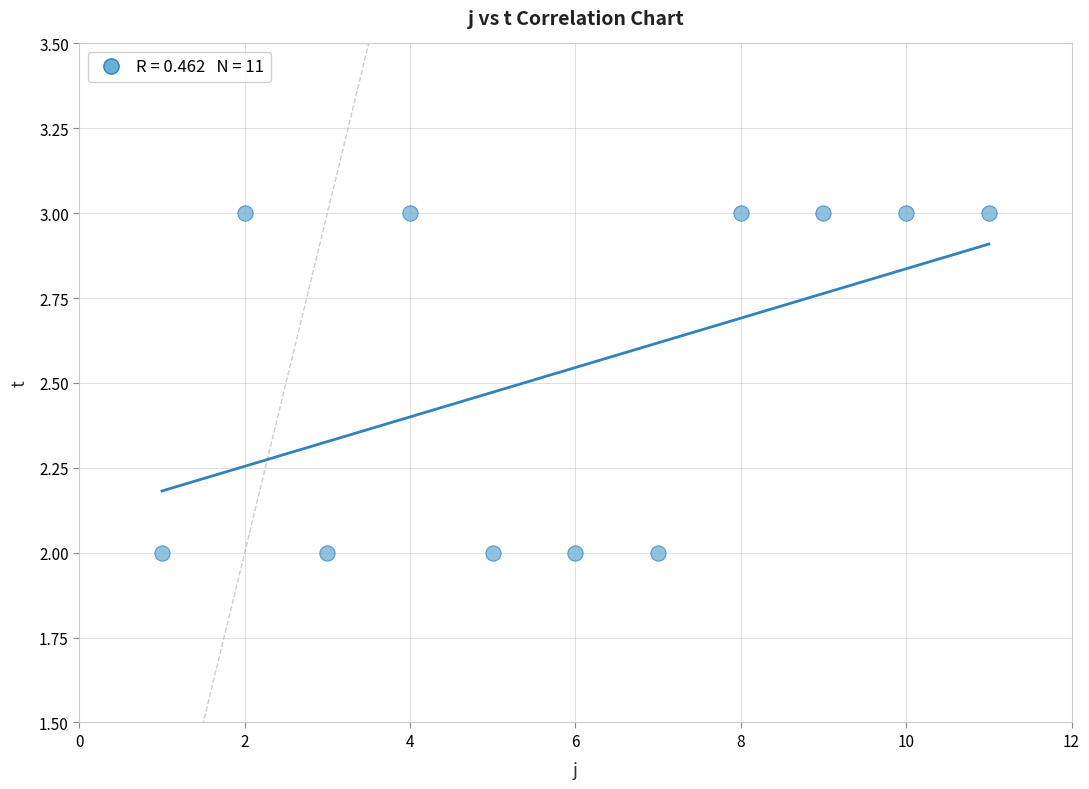

What is the range of X values (max minus min)?

10